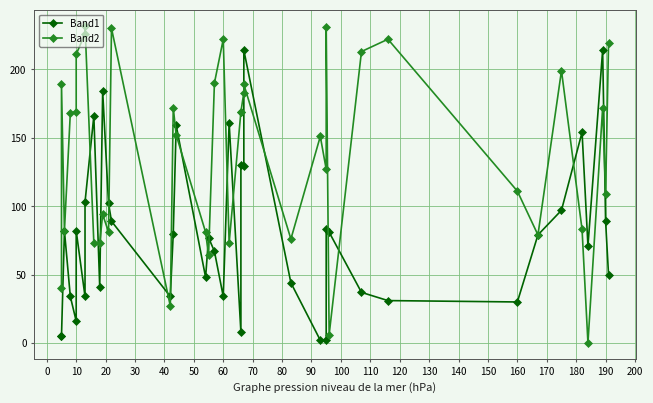

What is the average value of the Band2 series?

139